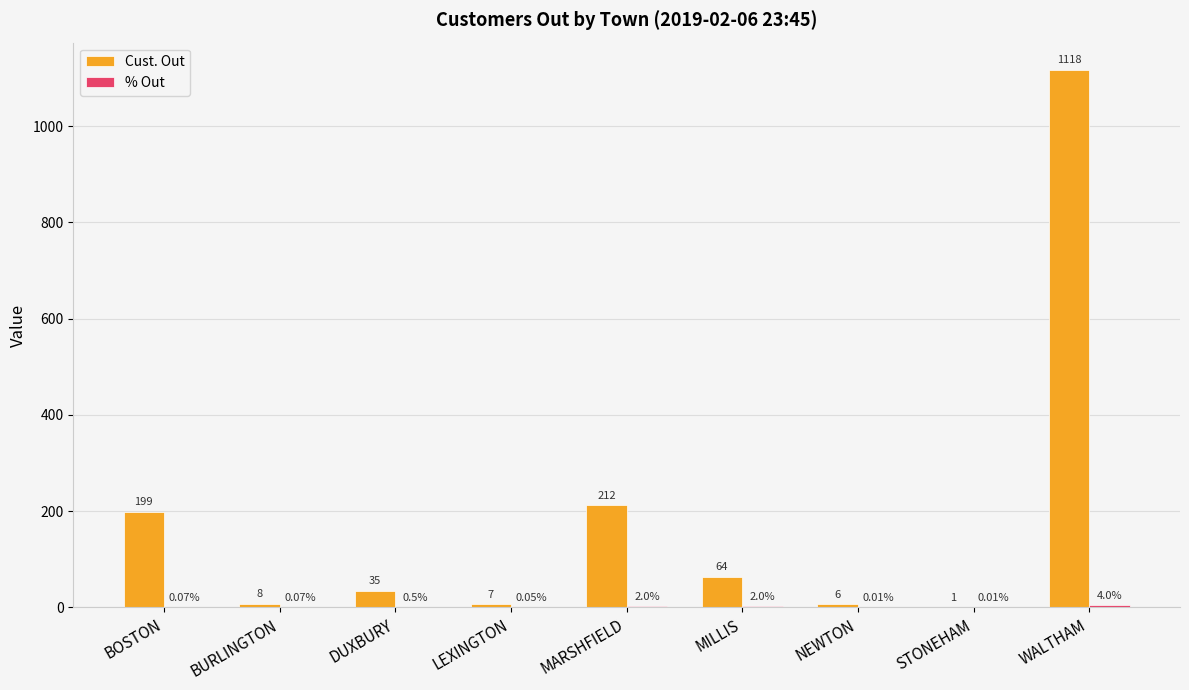

At which category does the chart reach its peak across all series?

WALTHAM